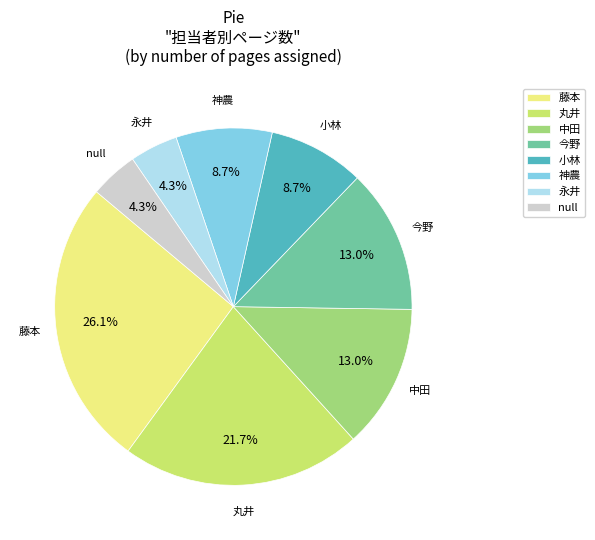

What portion of the pie excludes 今野?

87.0%